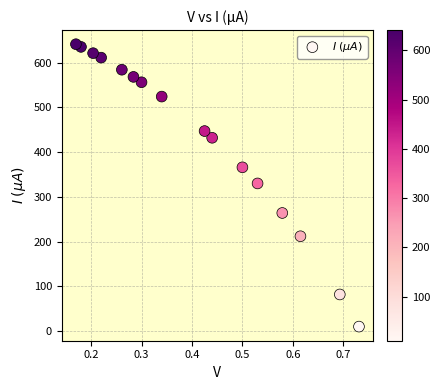

What is the range of Y values (max minus min)?

630.8